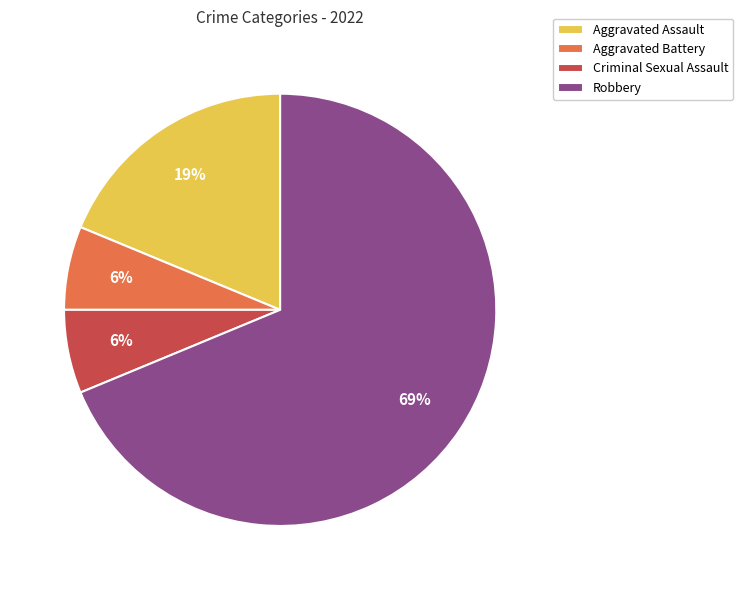

How many segments does this pie chart have?

4